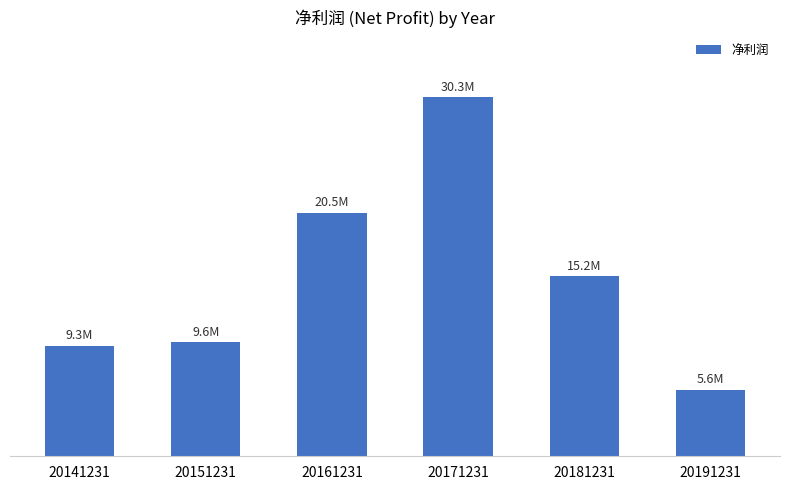

What is the change in value from 20141231 to 20161231?

+11195353.2